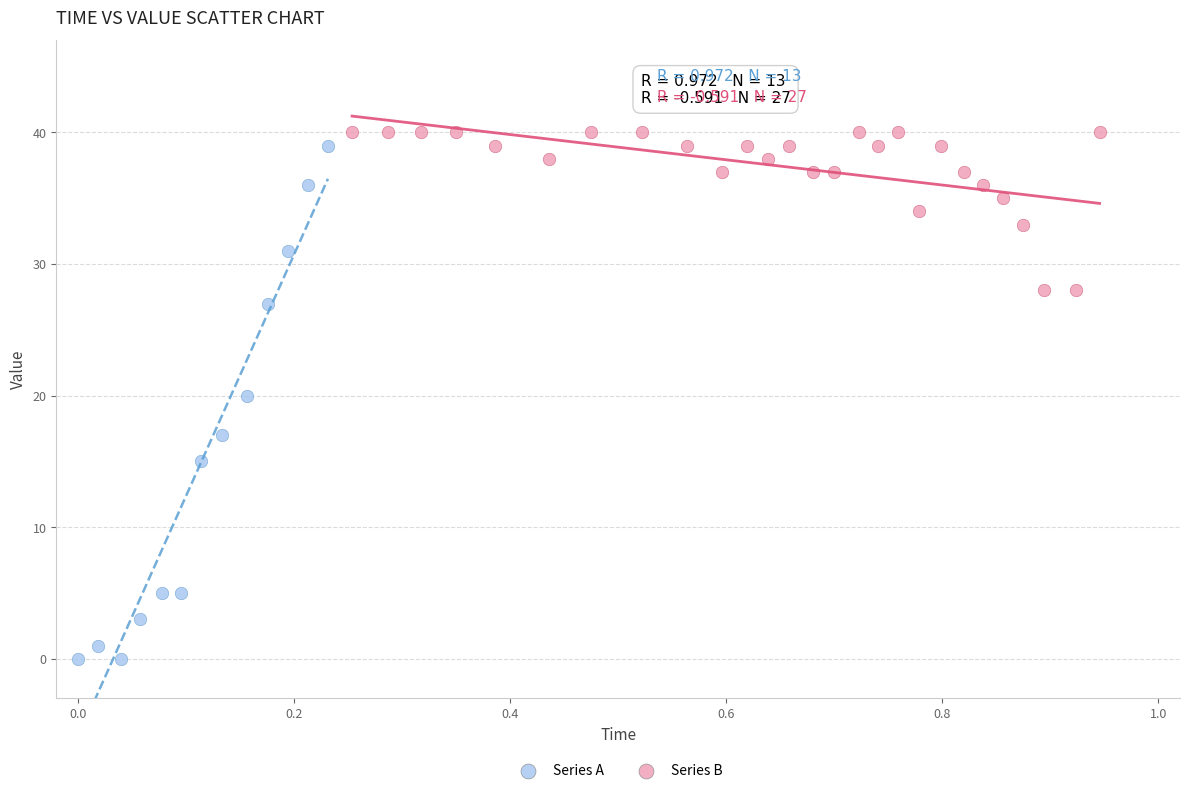

Which series contains the lowest Y value?

Series A